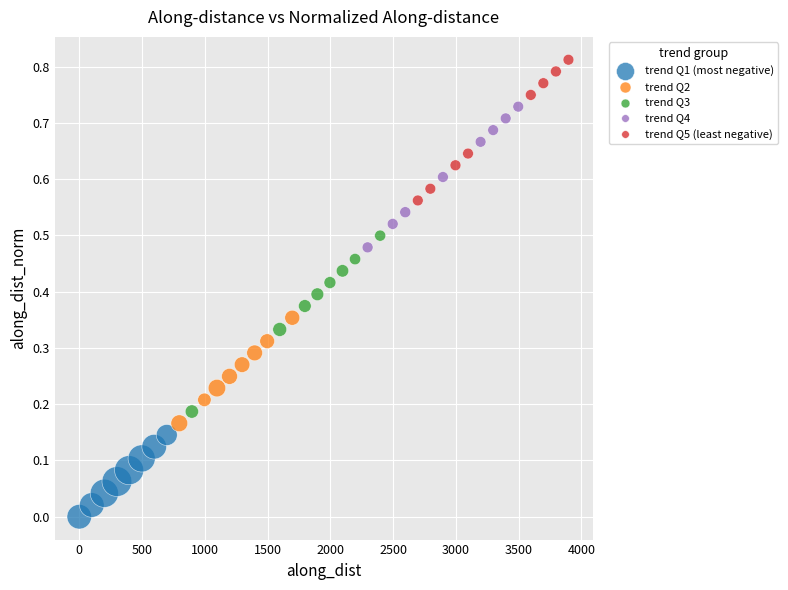

Which series reaches the maximum Y coordinate?

trend Q5 (least negative)